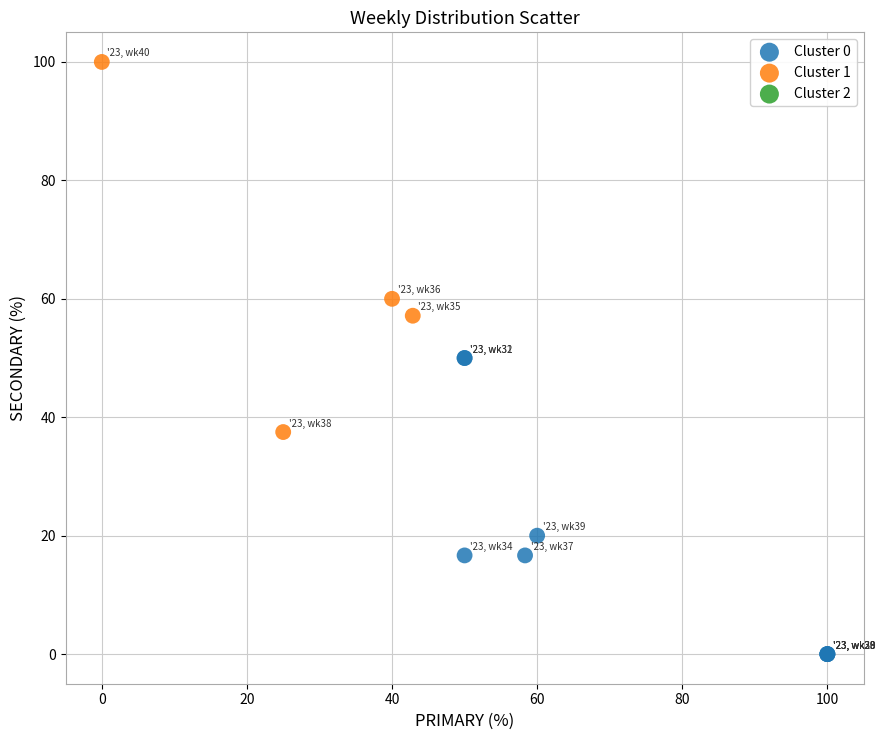

Which series reaches the minimum Y coordinate?

Cluster 0